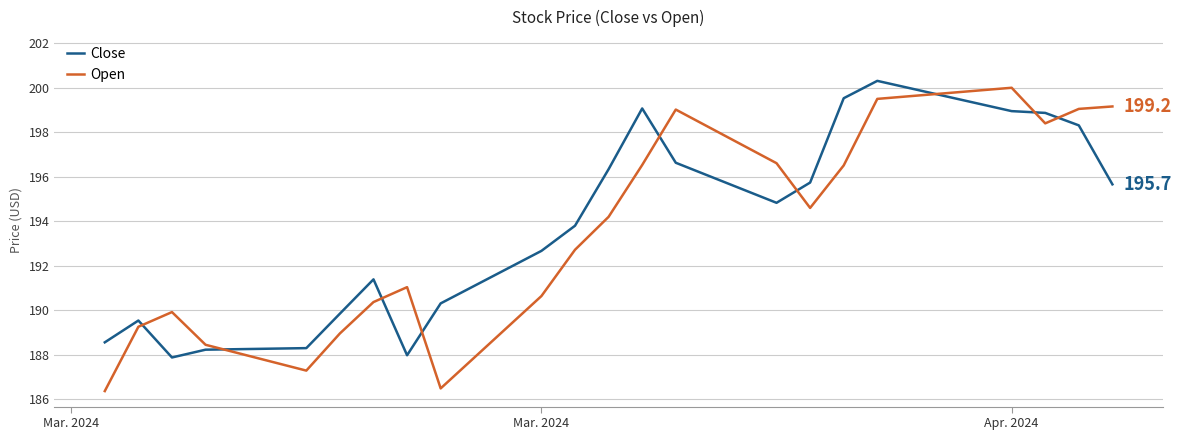

Which series has the largest range (max minus min)?

Open